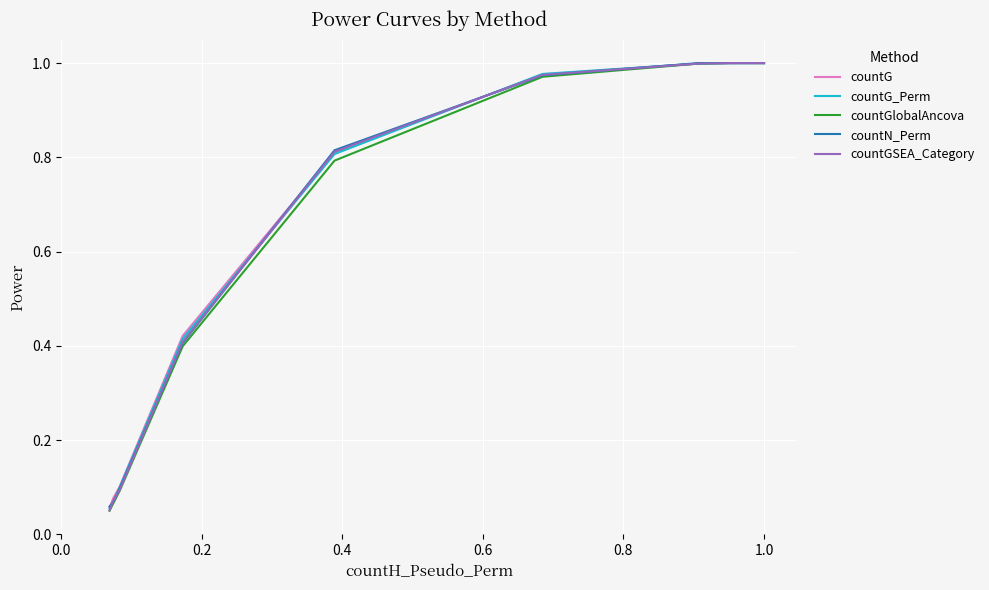

Which series has the largest range (max minus min)?

countGlobalAncova